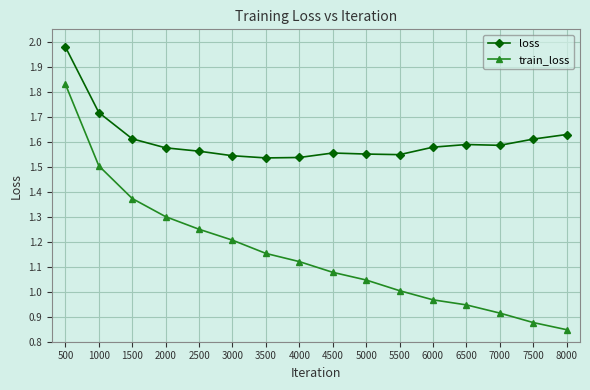

At how many categories does at least one series exceed 0?

16